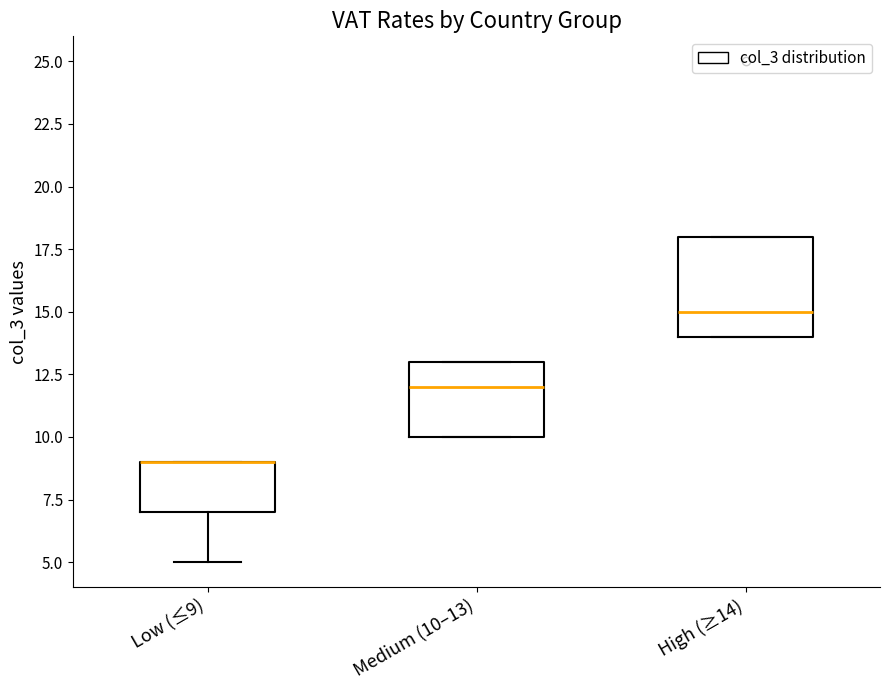

Reading left to right, read every box against the y-axis: the position of its median line, the range the box covers, and the ends of its whiskers. The values are not printed on the chart, so give them approximately, as read against the axis.

Low (≤9): median 9 (drawn on the box's upper edge), box 7 to 9, whiskers 5 to 9
Medium (10–13): median 12, box 10 to 13, whiskers 10 to 13
High (≥14): median 15, box 14 to 18, whiskers 14 to 18